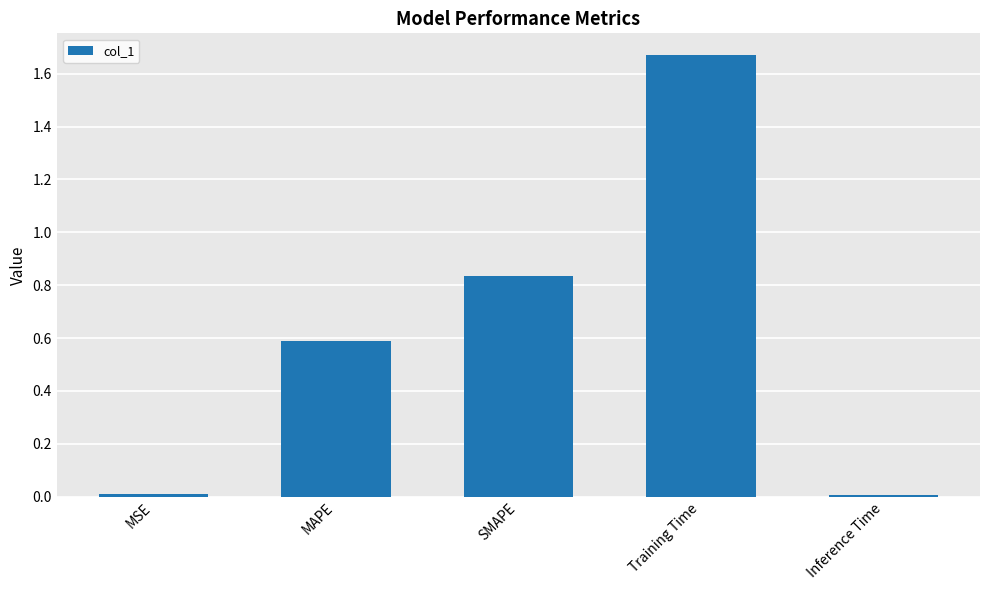

Between MAPE and Training Time, which is larger?

Training Time